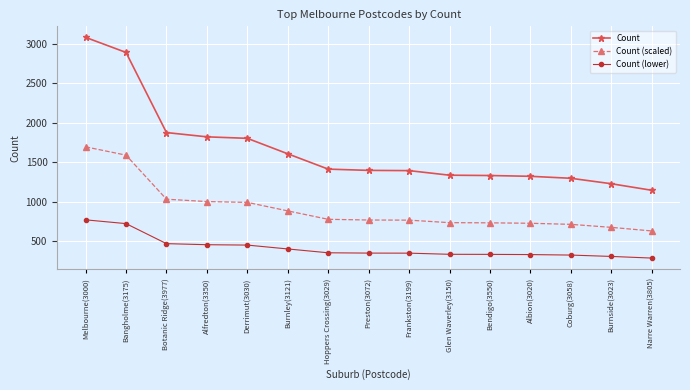

What is the label of the 5th point from the right?

Bendigo(3550)